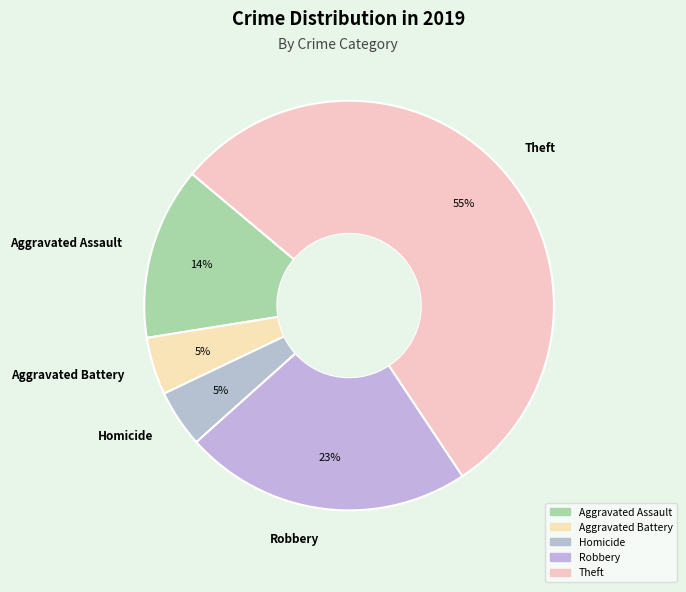

What percentage is the Homicide slice, to the nearest percent?

5%